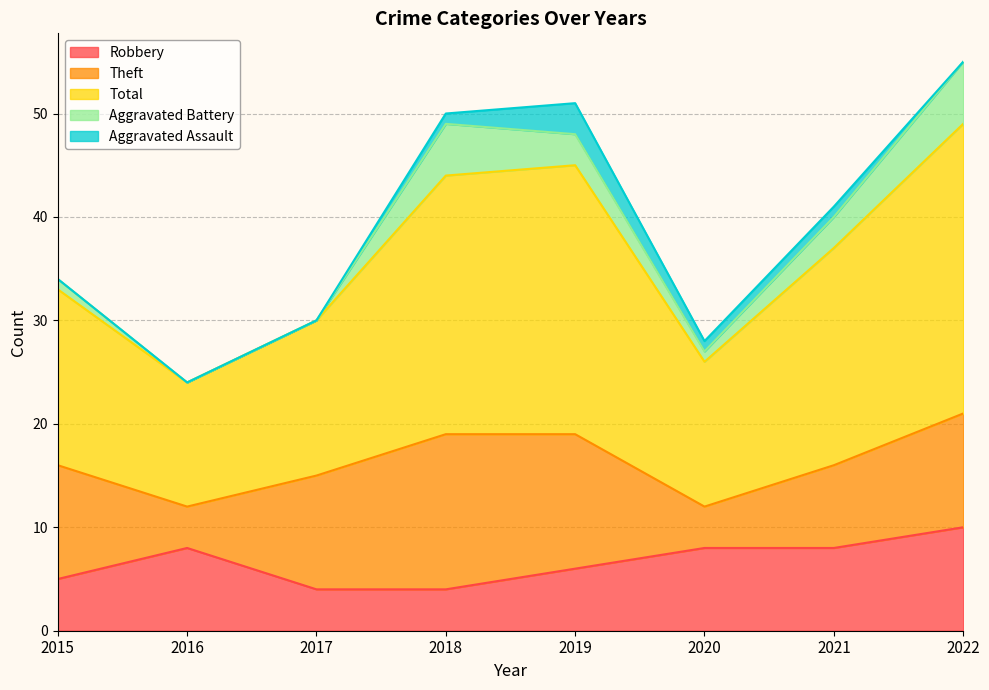

What is the difference between the Aggravated Battery values at 2016 and 2022?

6